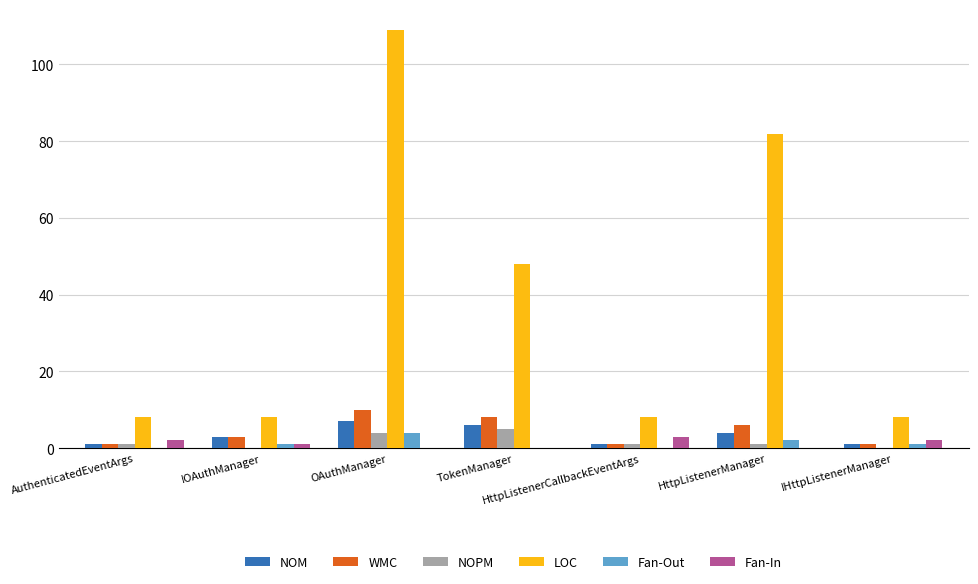

The NOM series shows 6 at TokenManager. True or false?

True